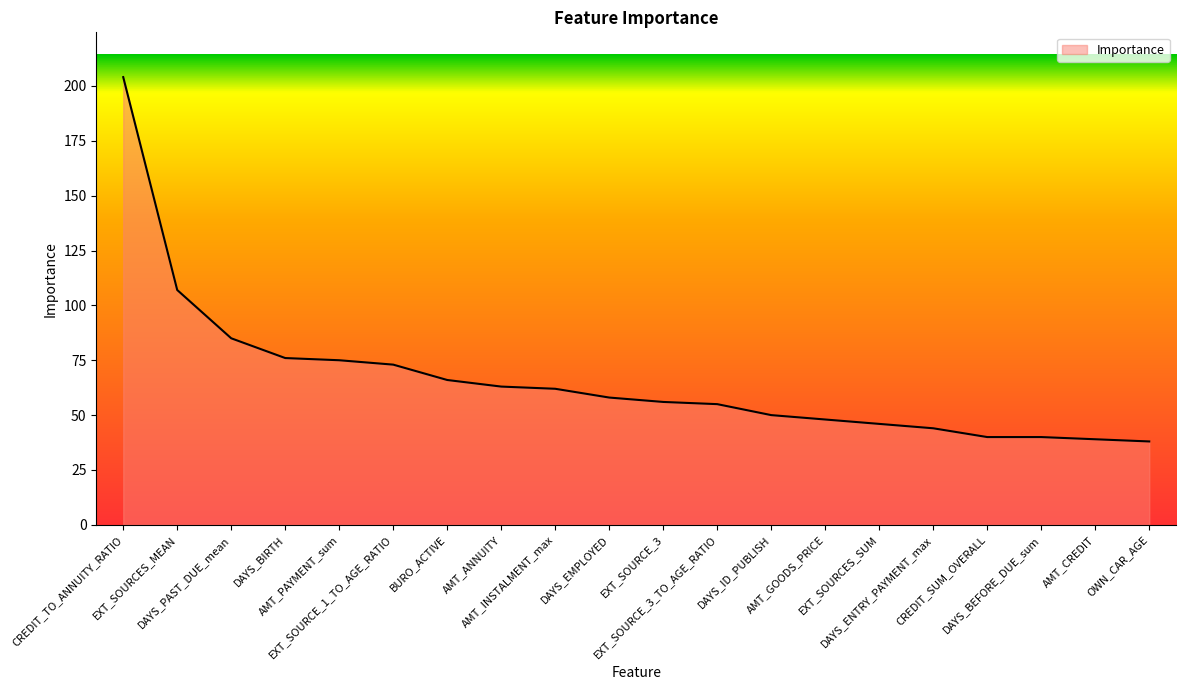

What is the change in value from EXT_SOURCES_MEAN to DAYS_ID_PUBLISH?

-57